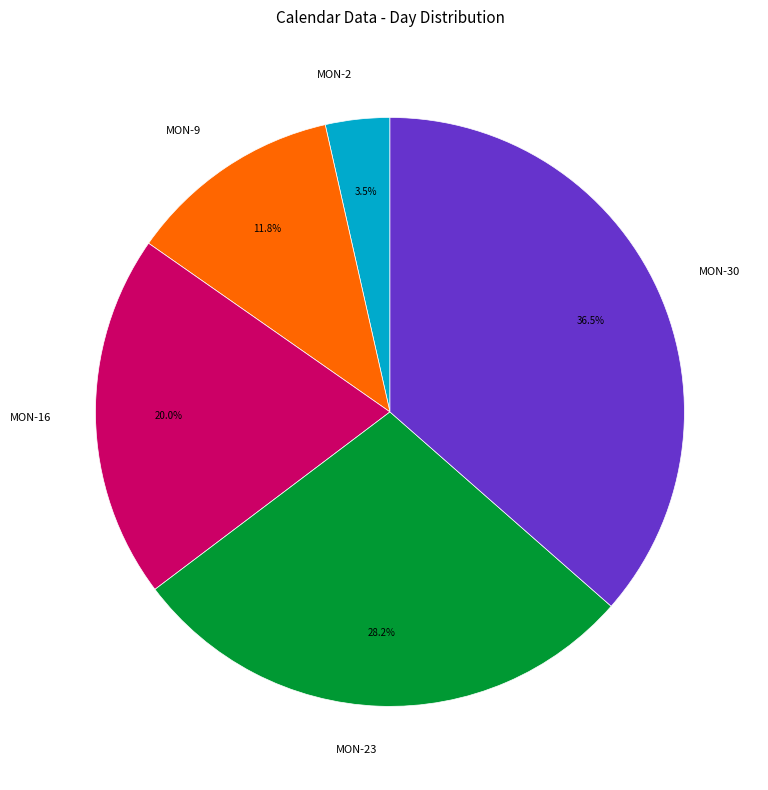

Does MON-16 account for over 50% of the chart?

No